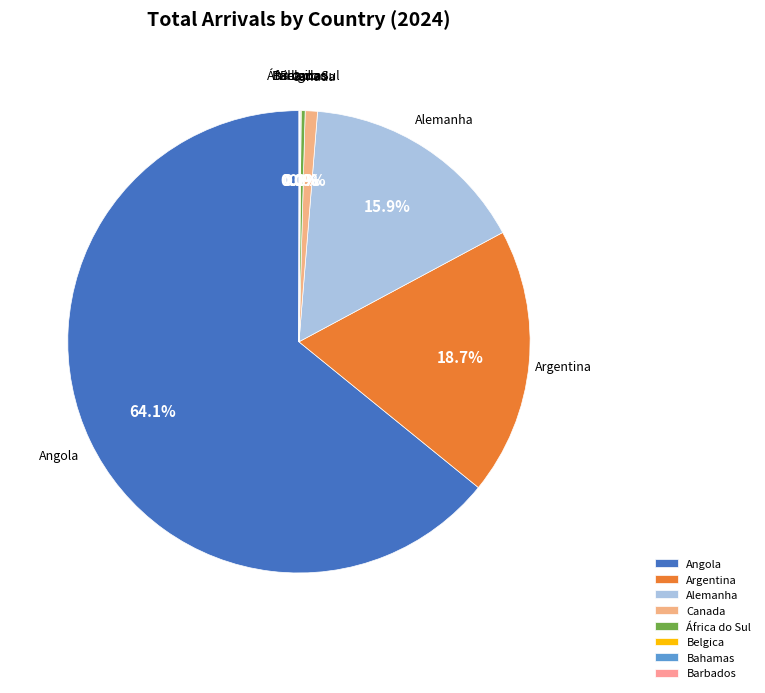

Between Angola and Argentina, which is larger?

Angola